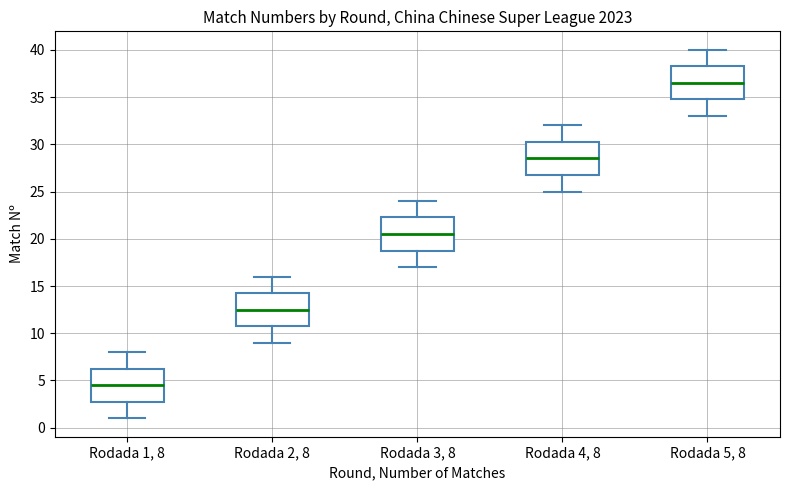

Which box has the highest median line?

Rodada 5, 8